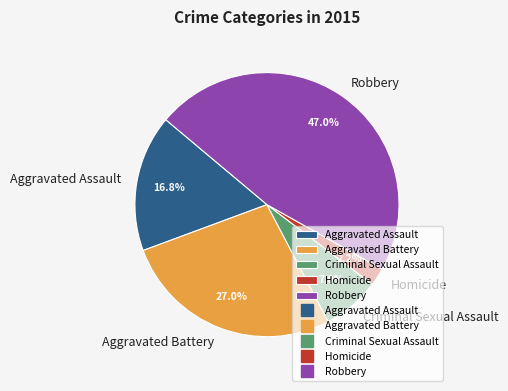

Which category has the biggest portion of the pie?

Robbery